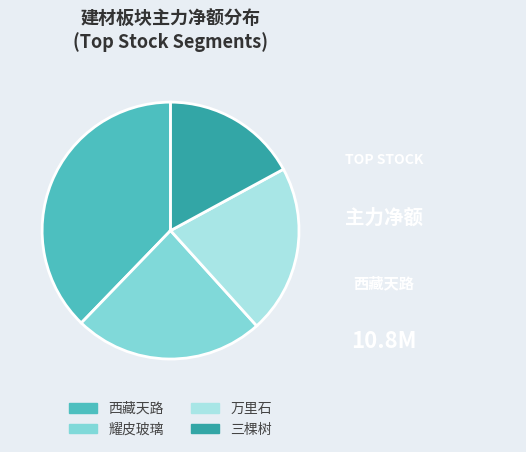

How many slices are in this pie chart?

4